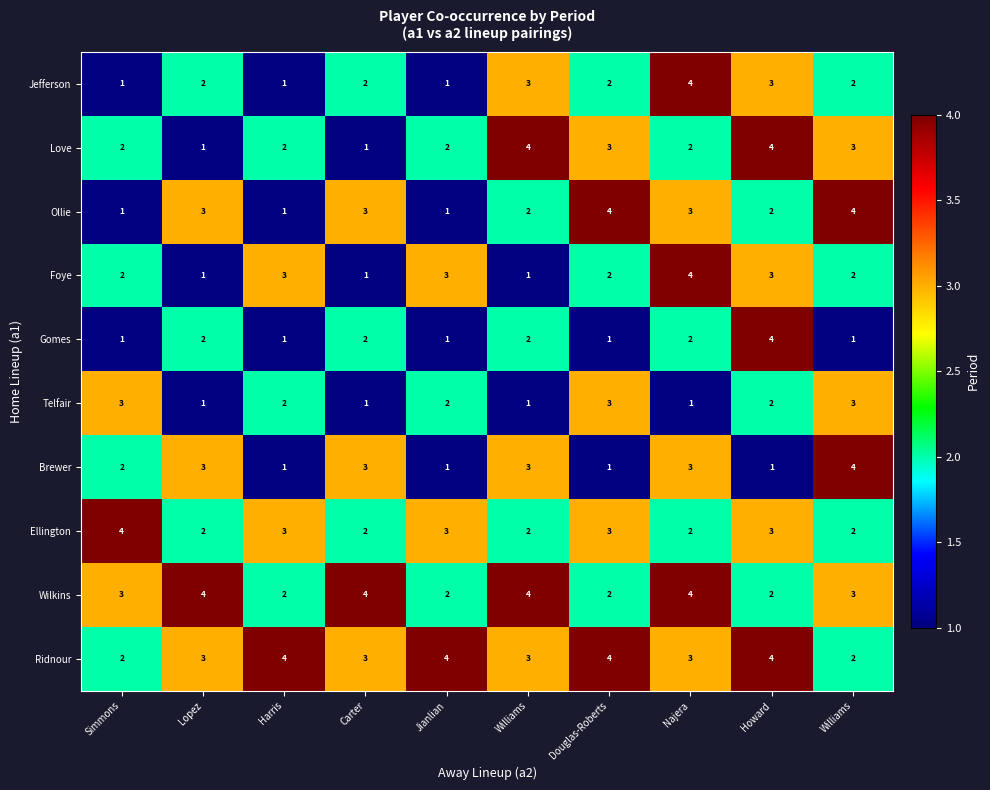

Which series has the largest total across all categories?

Ridnour